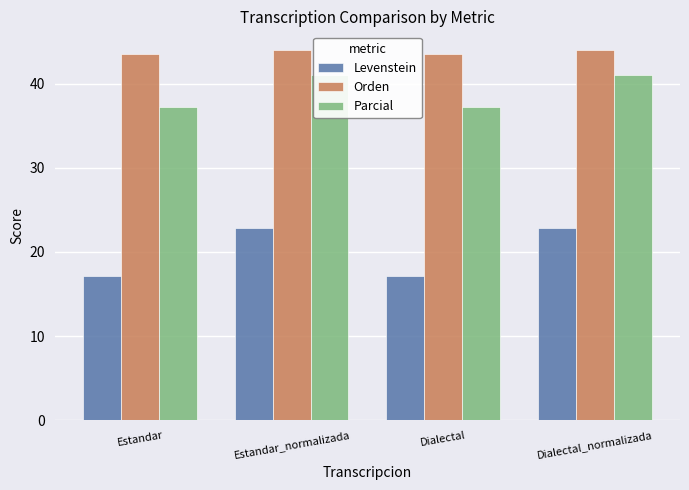

At which label does Parcial reach its minimum?

Estandar